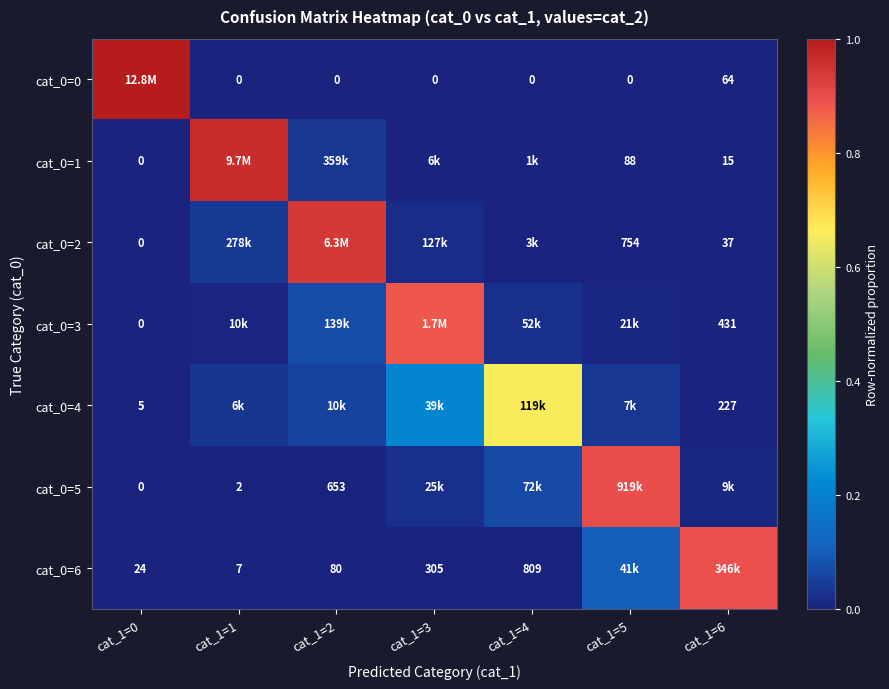

Count the number of data series in this chart.

7